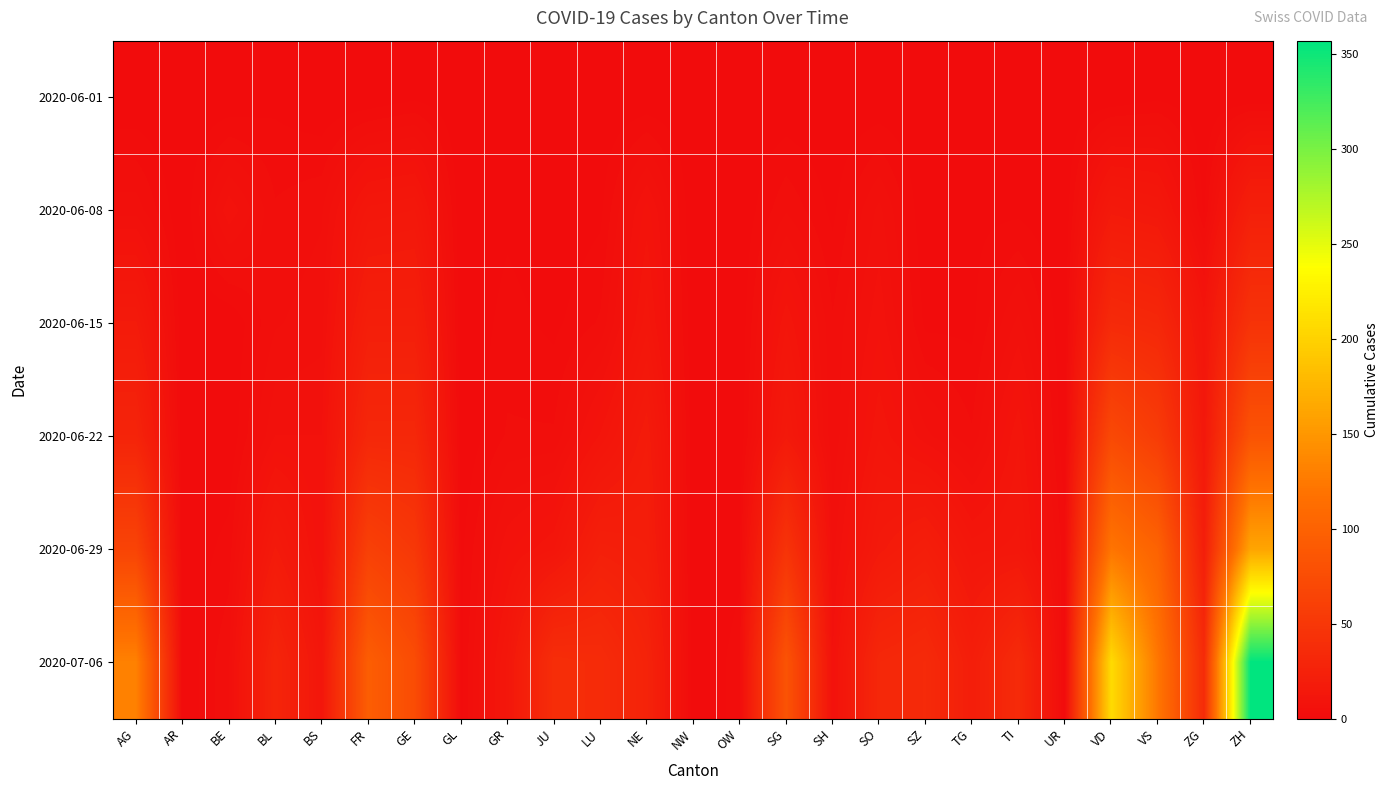

At LU, list the series in order from largest to smallest.

2020-07-06, 2020-06-29, 2020-06-22, 2020-06-15, 2020-06-08, 2020-06-01